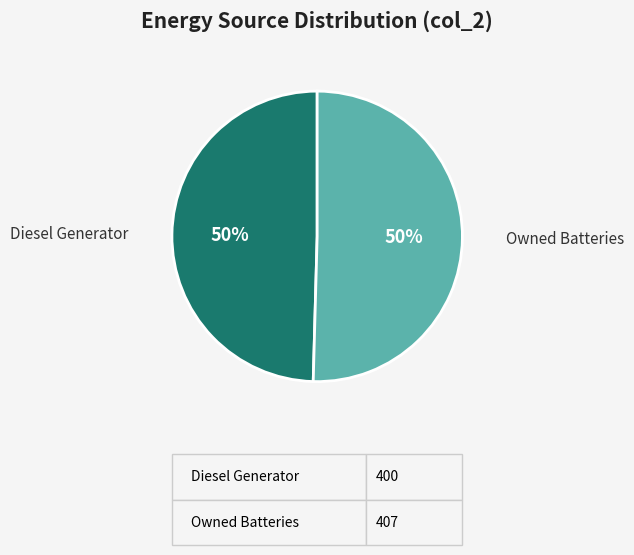

To the nearest percent, what is the average slice percentage?

50%